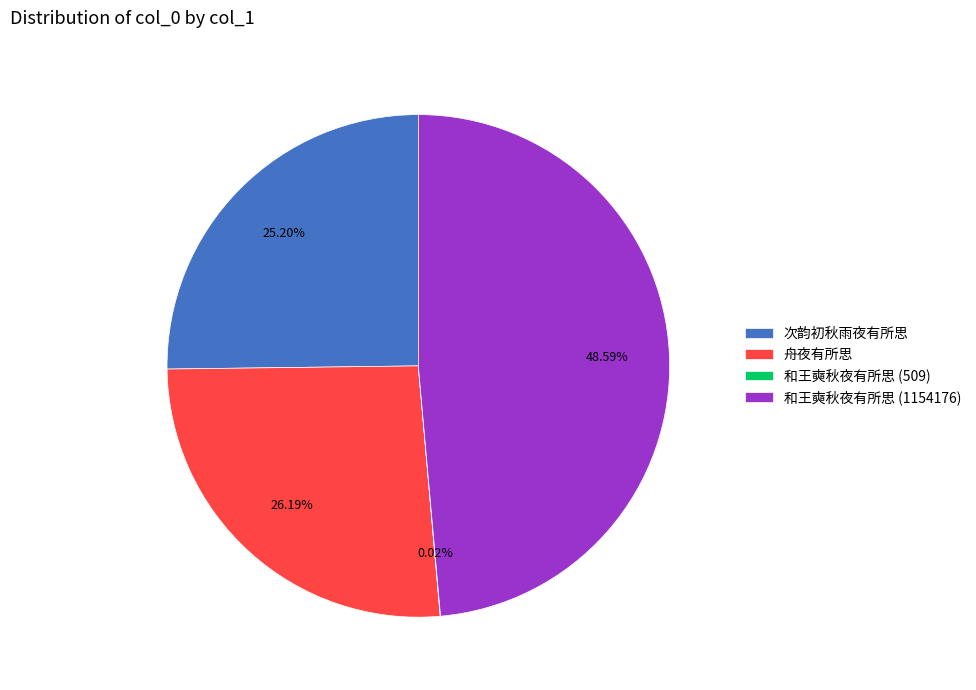

Which has a higher value, 和王奭秋夜有所思 (1154176) or 舟夜有所思?

和王奭秋夜有所思 (1154176)